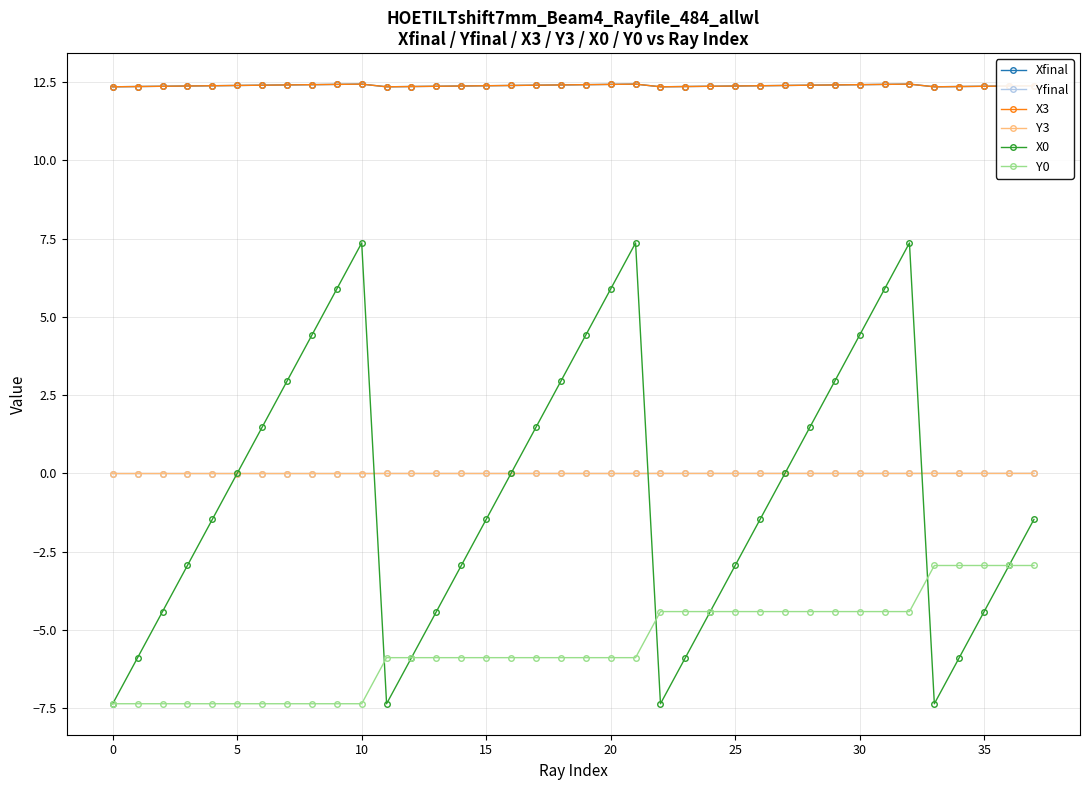

Which category has the highest value in the X3 series?

10